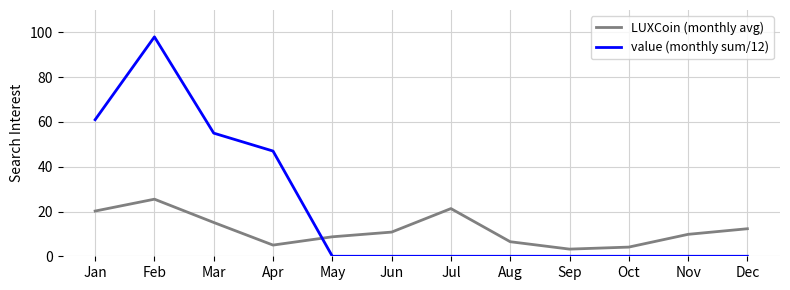

After their last crossing, which series has the higher values: value (monthly sum/12) or LUXCoin (monthly avg)?

LUXCoin (monthly avg)